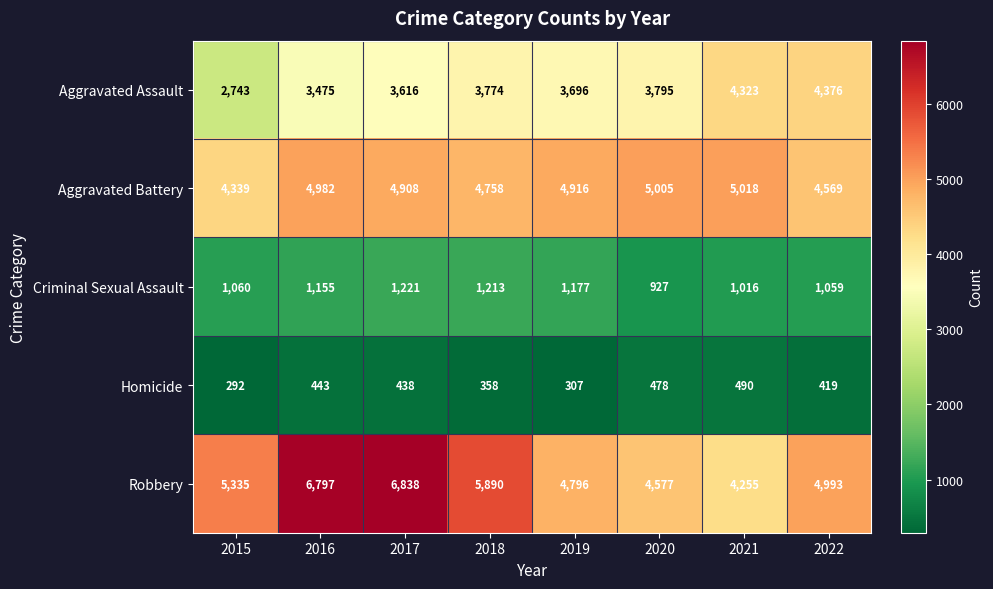

How many data points does each series have?

8